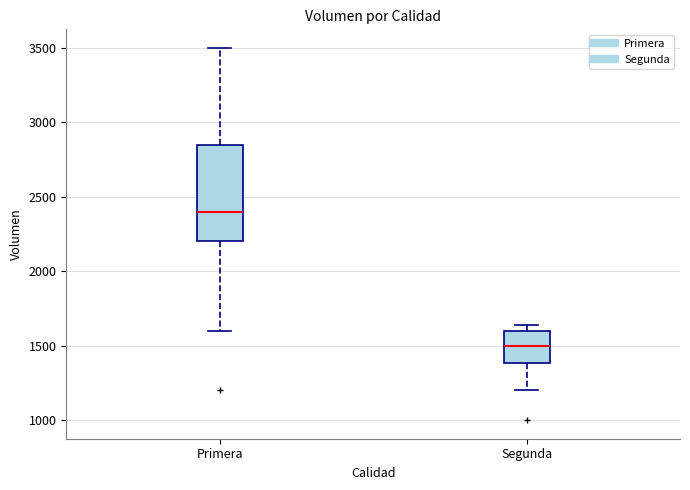

Where is the lower edge of the box for Primera on the y-axis? The values are not printed on the chart, so give them approximately, as read against the axis.

2200